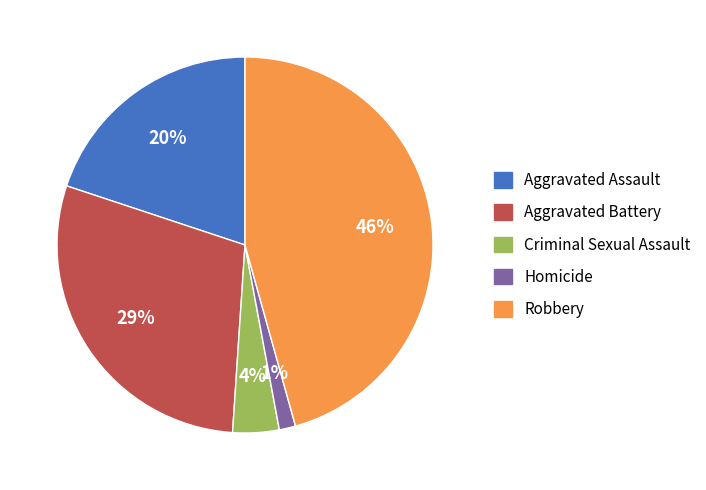

Does Aggravated Battery represent more than half of the total?

No